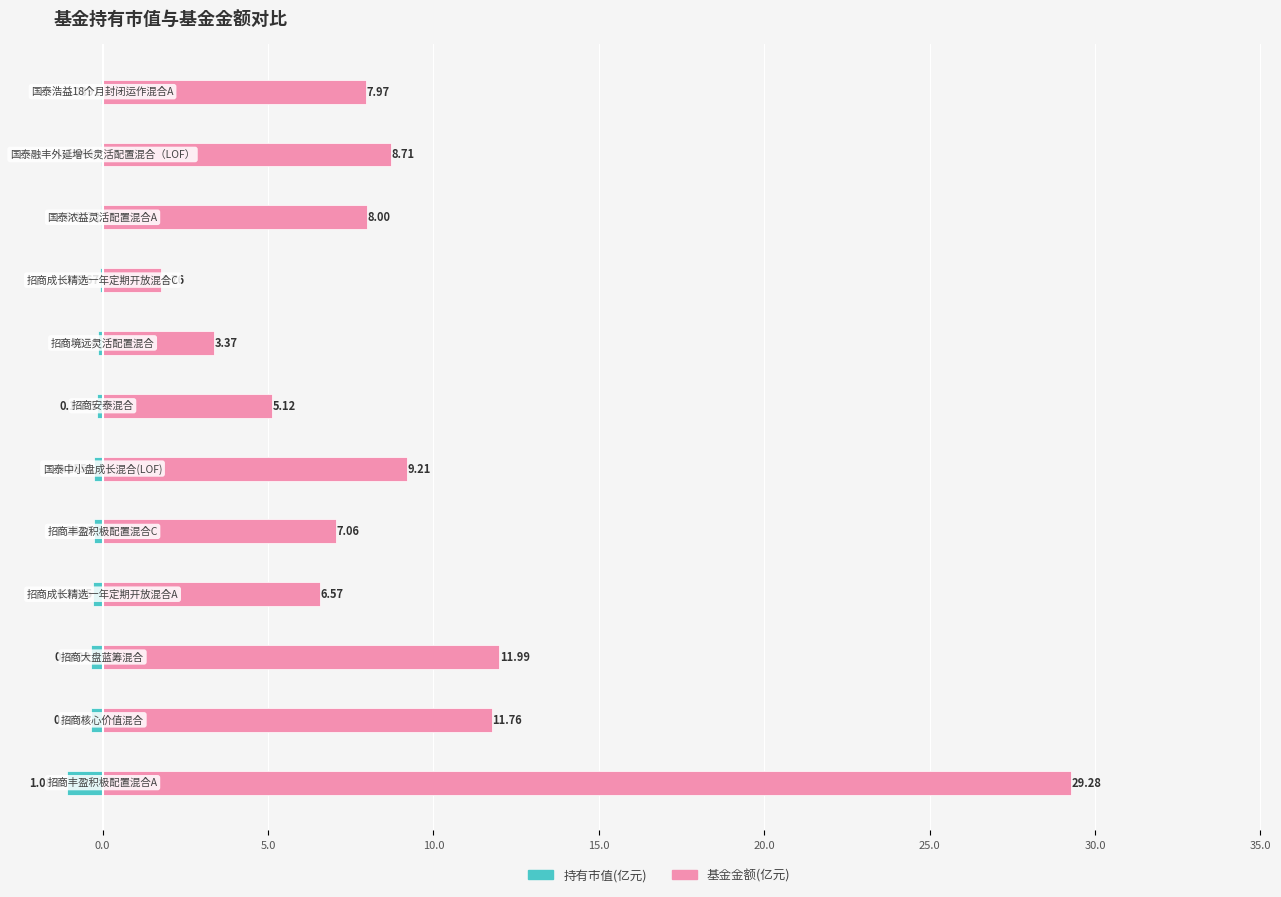

The 持有市值(亿元) series shows -0.0 at 40.0. True or false?

False